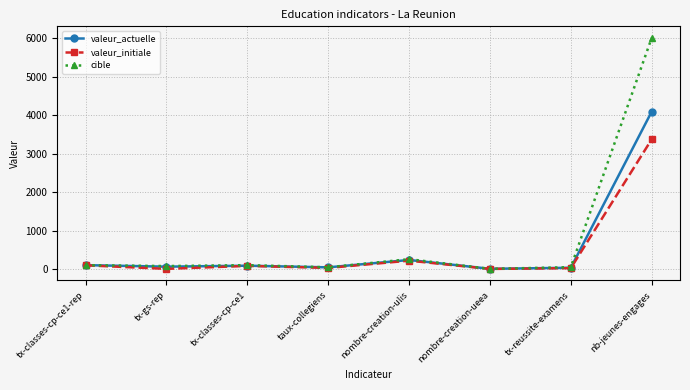

Does the chart display data point markers on the line(s)?

Yes